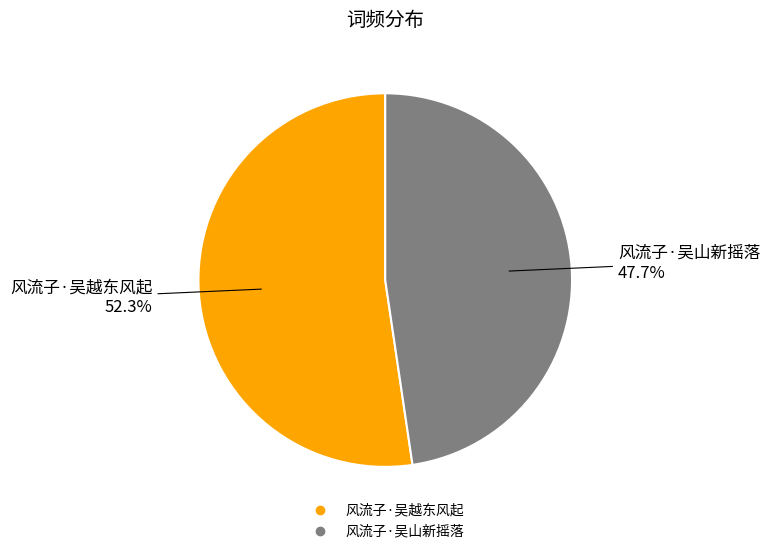

Rank the categories by value from highest to lowest.

风流子·吴越东风起, 风流子·吴山新摇落